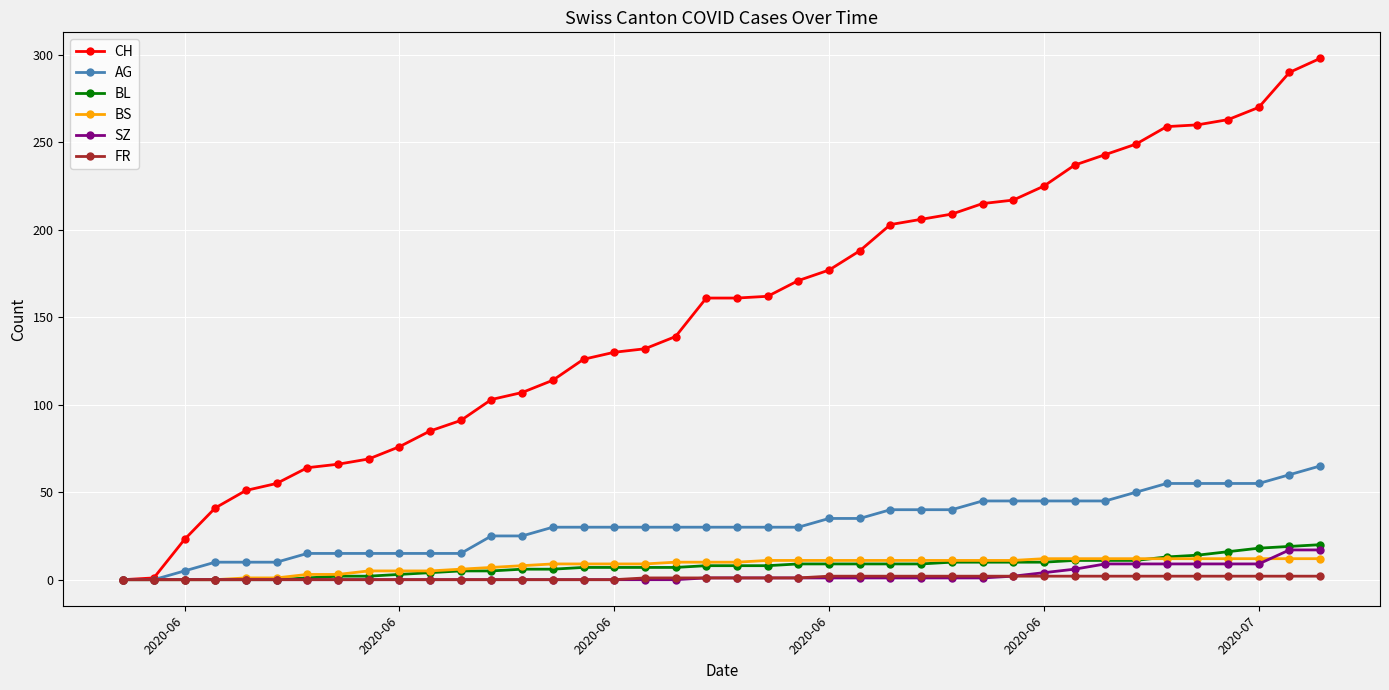

What is the highest value of the CH series?

298